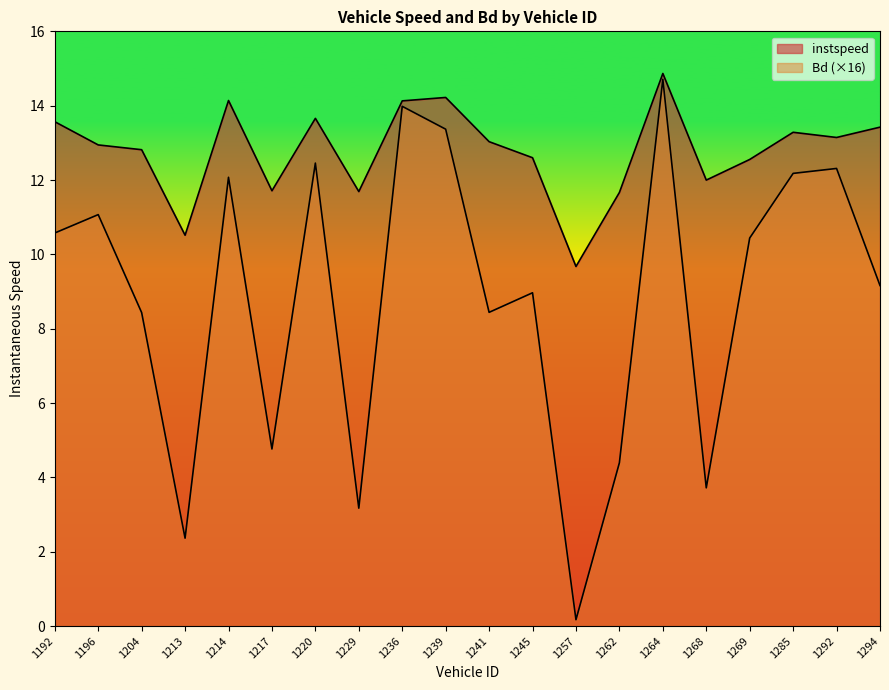

What is the greatest value displayed?

14.9